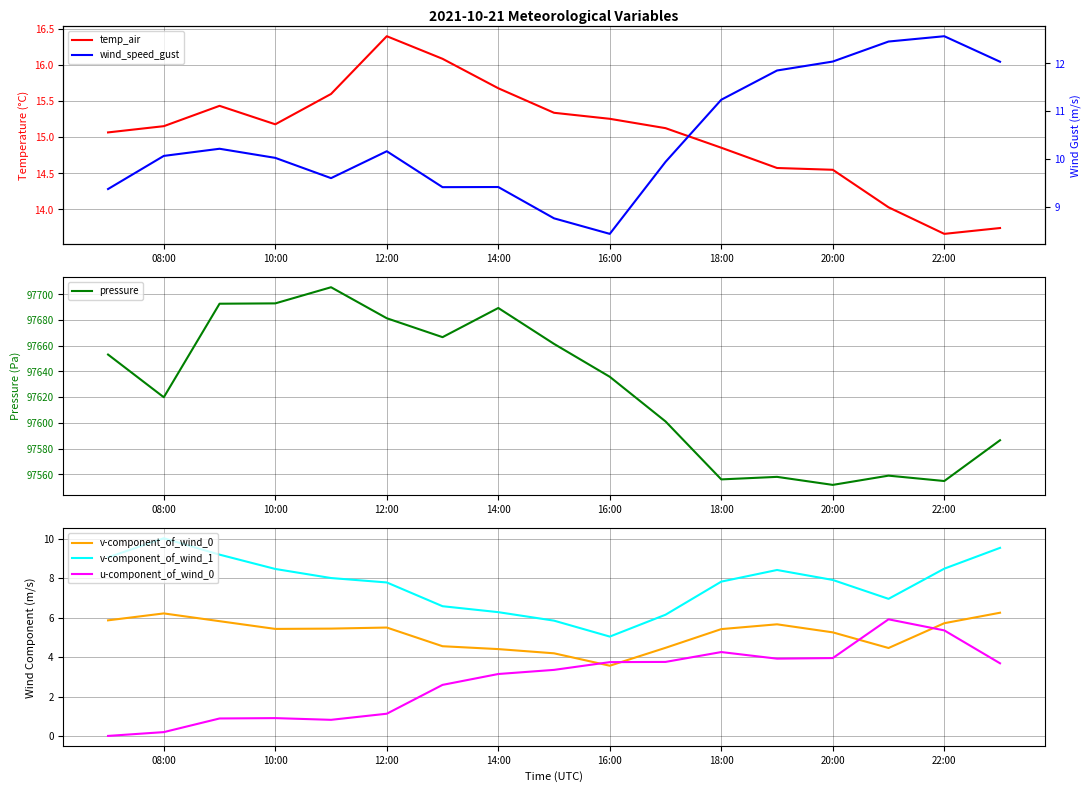

Which series has the largest total across all categories?

pressure